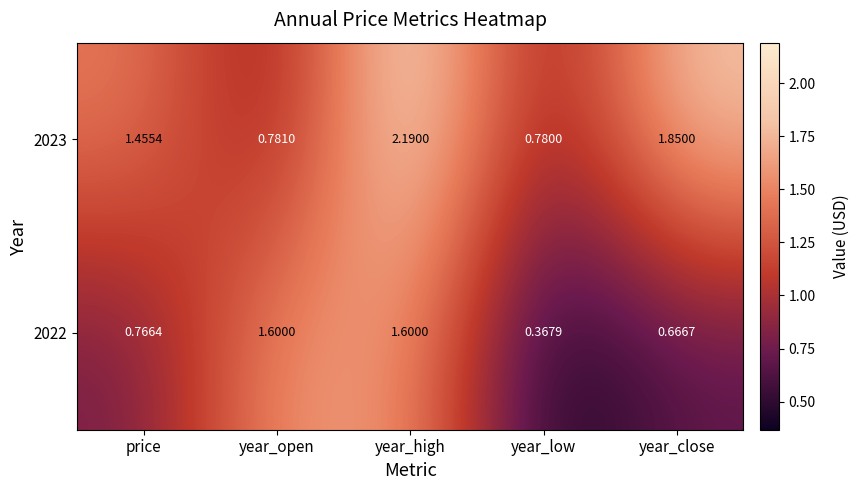

Where does the 2023 series first go above 1?

price